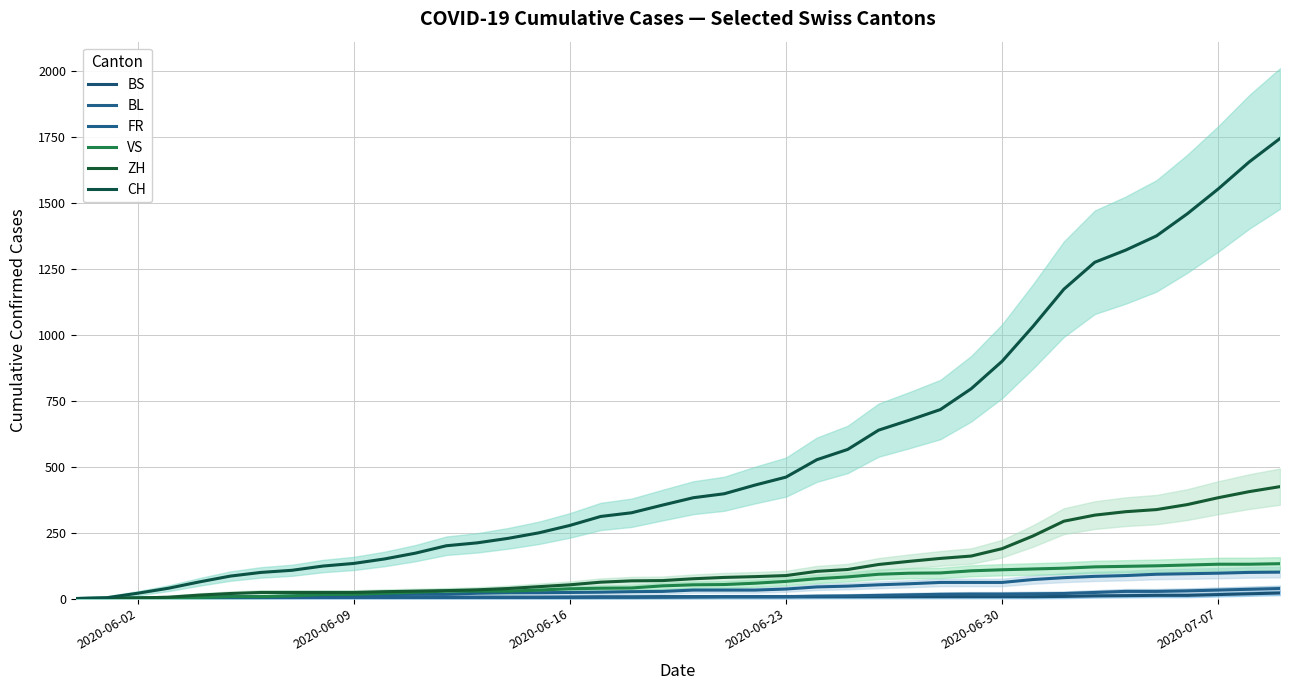

At 2020-06-02, list the series in order from smallest to largest.

BS, BL, FR, VS, ZH, CH